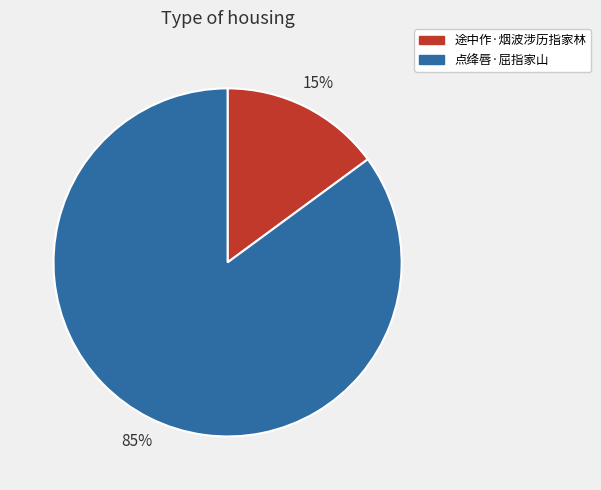

Is it true that 途中作·烟波涉历指家林 is 15% of the pie?

True